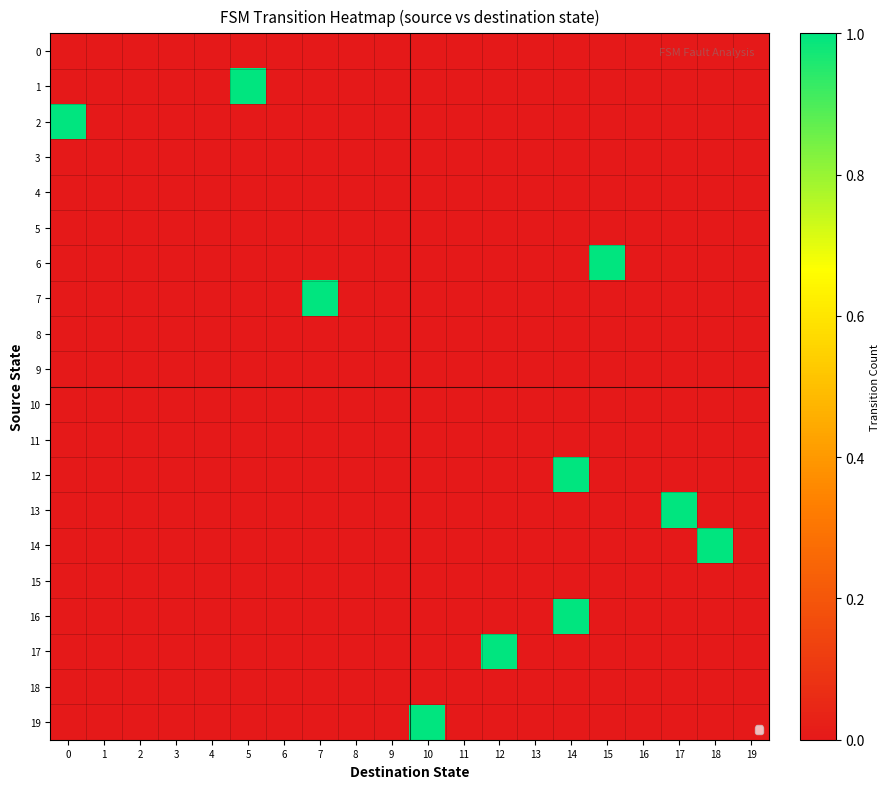

Reading right to left, list all the values displayed in this chart.

0: 19=0	18=0	17=0	16=0	15=0	14=0	13=0	12=0	11=0	10=0	9=0	8=0	7=0	6=0	5=0	4=0	3=0	2=0	1=0	0=0
1: 19=0	18=0	17=0	16=0	15=0	14=0	13=0	12=0	11=0	10=0	9=0	8=0	7=0	6=0	5=1	4=0	3=0	2=0	1=0	0=0
2: 19=0	18=0	17=0	16=0	15=0	14=0	13=0	12=0	11=0	10=0	9=0	8=0	7=0	6=0	5=0	4=0	3=0	2=0	1=0	0=1
3: 19=0	18=0	17=0	16=0	15=0	14=0	13=0	12=0	11=0	10=0	9=0	8=0	7=0	6=0	5=0	4=0	3=0	2=0	1=0	0=0
4: 19=0	18=0	17=0	16=0	15=0	14=0	13=0	12=0	11=0	10=0	9=0	8=0	7=0	6=0	5=0	4=0	3=0	2=0	1=0	0=0
5: 19=0	18=0	17=0	16=0	15=0	14=0	13=0	12=0	11=0	10=0	9=0	8=0	7=0	6=0	5=0	4=0	3=0	2=0	1=0	0=0
6: 19=0	18=0	17=0	16=0	15=1	14=0	13=0	12=0	11=0	10=0	9=0	8=0	7=0	6=0	5=0	4=0	3=0	2=0	1=0	0=0
7: 19=0	18=0	17=0	16=0	15=0	14=0	13=0	12=0	11=0	10=0	9=0	8=0	7=1	6=0	5=0	4=0	3=0	2=0	1=0	0=0
8: 19=0	18=0	17=0	16=0	15=0	14=0	13=0	12=0	11=0	10=0	9=0	8=0	7=0	6=0	5=0	4=0	3=0	2=0	1=0	0=0
9: 19=0	18=0	17=0	16=0	15=0	14=0	13=0	12=0	11=0	10=0	9=0	8=0	7=0	6=0	5=0	4=0	3=0	2=0	1=0	0=0
10: 19=0	18=0	17=0	16=0	15=0	14=0	13=0	12=0	11=0	10=0	9=0	8=0	7=0	6=0	5=0	4=0	3=0	2=0	1=0	0=0
11: 19=0	18=0	17=0	16=0	15=0	14=0	13=0	12=0	11=0	10=0	9=0	8=0	7=0	6=0	5=0	4=0	3=0	2=0	1=0	0=0
12: 19=0	18=0	17=0	16=0	15=0	14=1	13=0	12=0	11=0	10=0	9=0	8=0	7=0	6=0	5=0	4=0	3=0	2=0	1=0	0=0
13: 19=0	18=0	17=1	16=0	15=0	14=0	13=0	12=0	11=0	10=0	9=0	8=0	7=0	6=0	5=0	4=0	3=0	2=0	1=0	0=0
14: 19=0	18=1	17=0	16=0	15=0	14=0	13=0	12=0	11=0	10=0	9=0	8=0	7=0	6=0	5=0	4=0	3=0	2=0	1=0	0=0
15: 19=0	18=0	17=0	16=0	15=0	14=0	13=0	12=0	11=0	10=0	9=0	8=0	7=0	6=0	5=0	4=0	3=0	2=0	1=0	0=0
16: 19=0	18=0	17=0	16=0	15=0	14=1	13=0	12=0	11=0	10=0	9=0	8=0	7=0	6=0	5=0	4=0	3=0	2=0	1=0	0=0
17: 19=0	18=0	17=0	16=0	15=0	14=0	13=0	12=1	11=0	10=0	9=0	8=0	7=0	6=0	5=0	4=0	3=0	2=0	1=0	0=0
18: 19=0	18=0	17=0	16=0	15=0	14=0	13=0	12=0	11=0	10=0	9=0	8=0	7=0	6=0	5=0	4=0	3=0	2=0	1=0	0=0
19: 19=0	18=0	17=0	16=0	15=0	14=0	13=0	12=0	11=0	10=1	9=0	8=0	7=0	6=0	5=0	4=0	3=0	2=0	1=0	0=0